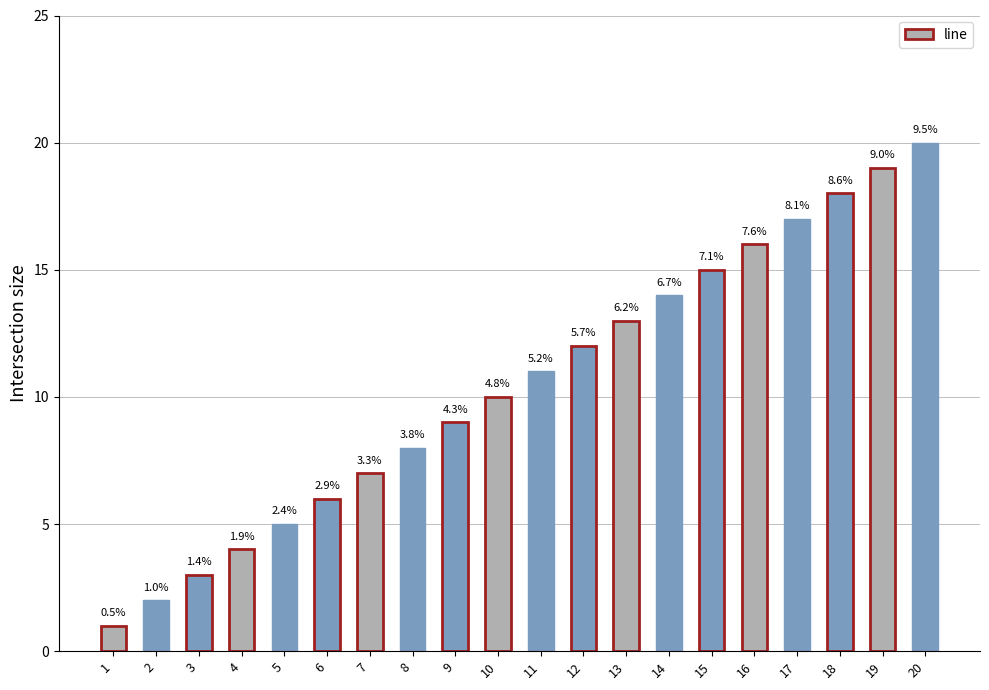

How many bars are there in total?

20